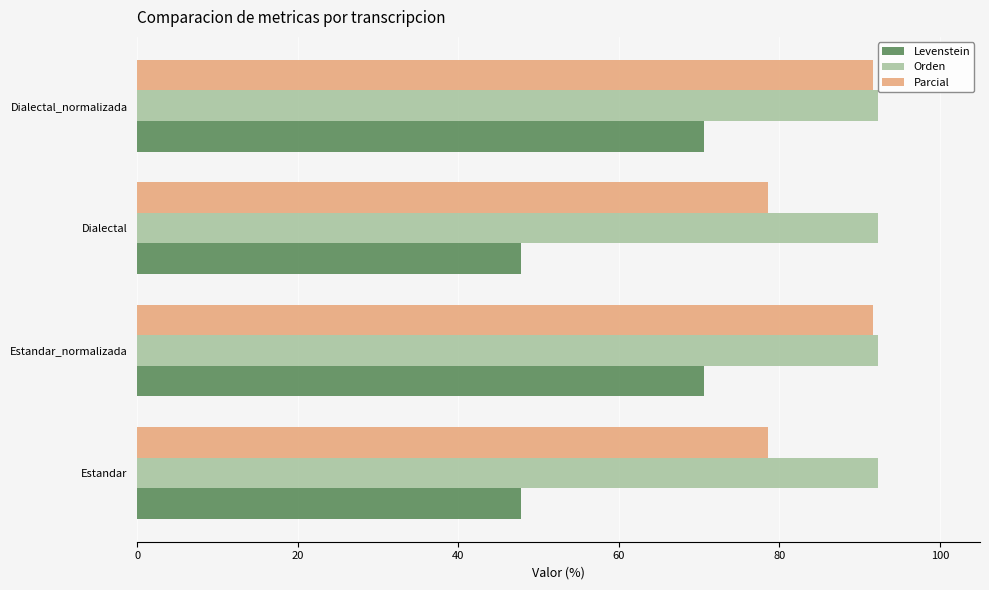

How many data points in Levenstein are less than 70?

2